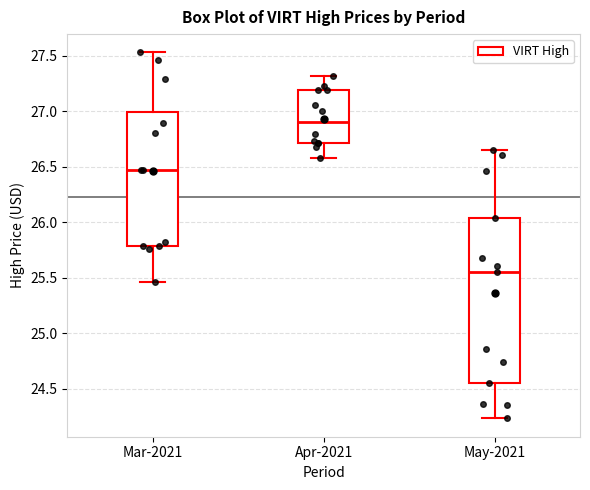

Which box's median line is the highest?

Apr-2021